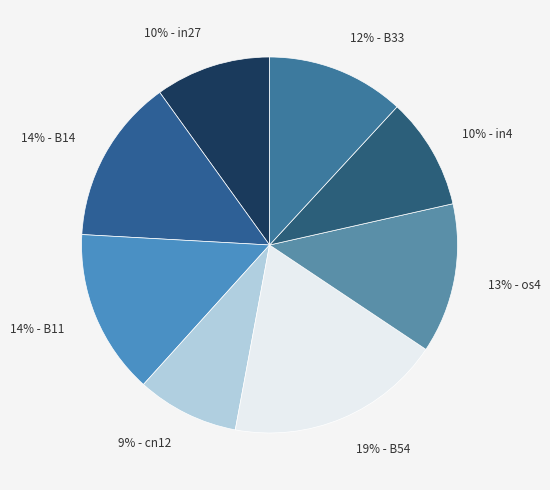

To the nearest percent, what is the average slice percentage?

12%